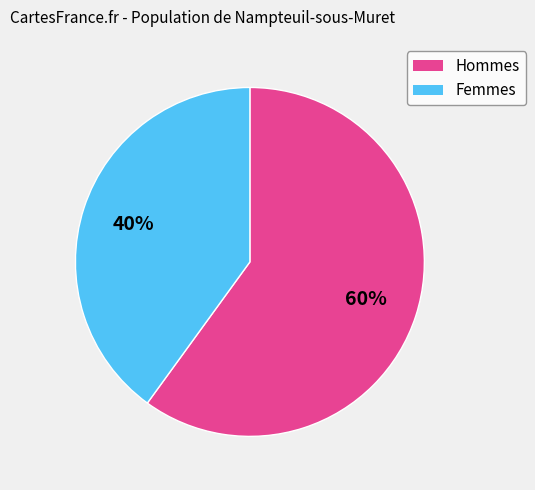

Is there a majority slice in this chart?

Yes